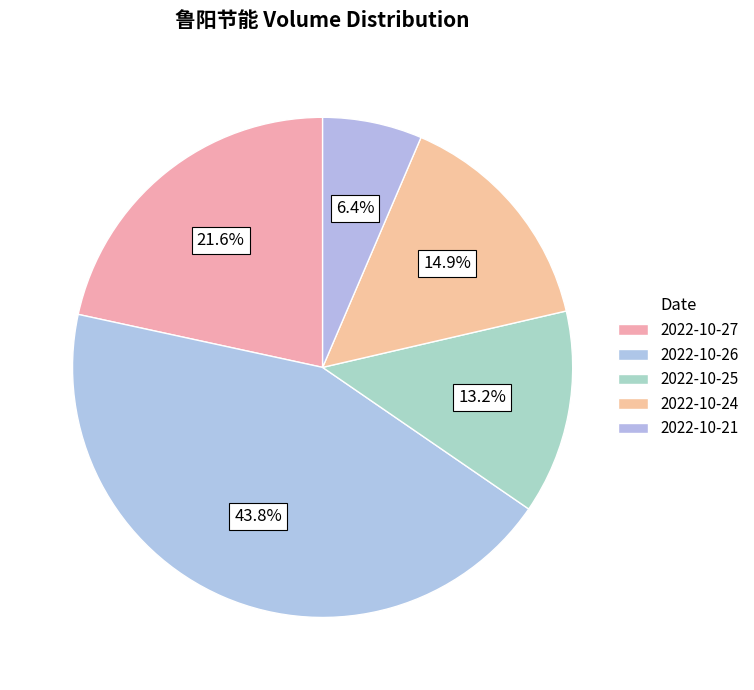

How much of the chart is everything except 2022-10-27?

78.4%